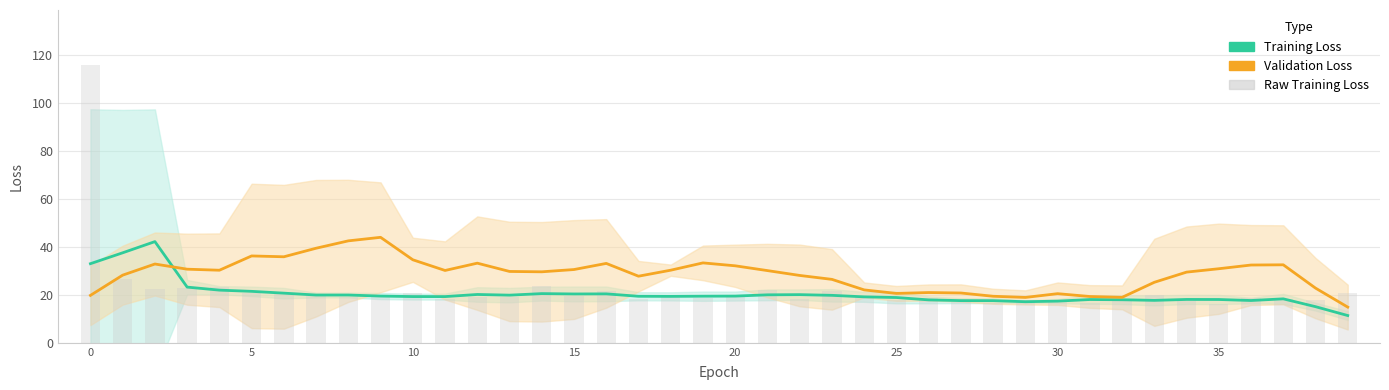

What is the average value of the Raw Training Loss series?

21.9